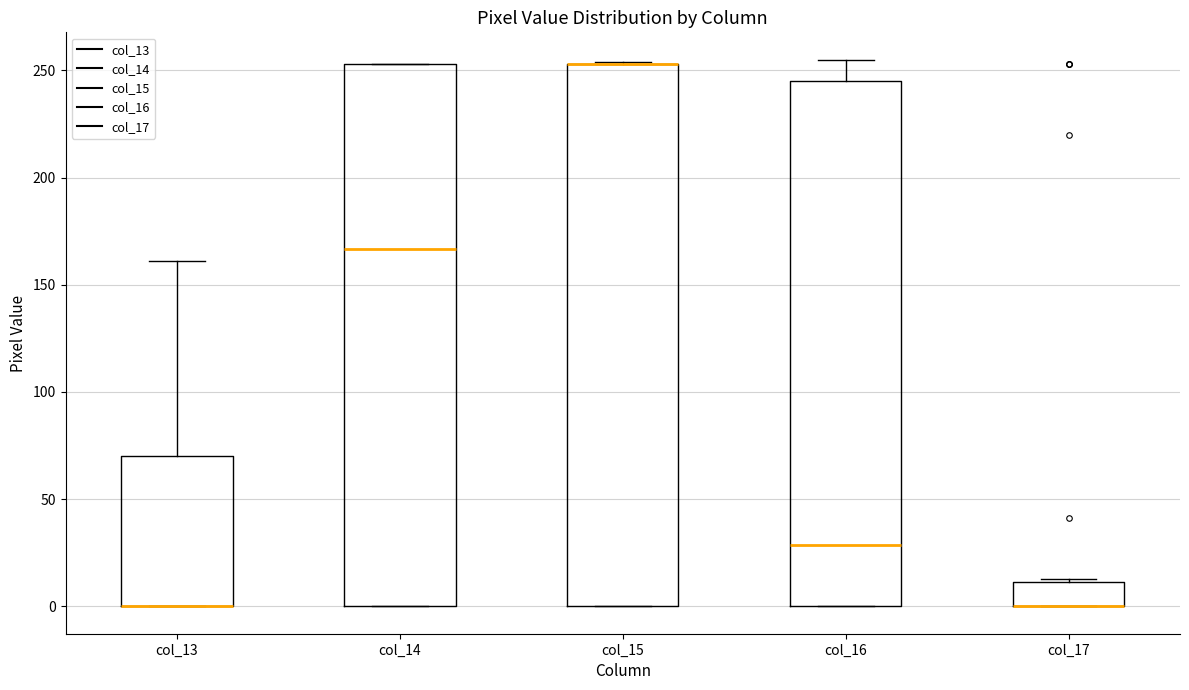

Reading left to right, transcribe this box plot: for each box, give where its median line is, the range the box spans, and where its two whiskers end, as read against the y-axis. The values are not printed on the chart, so give them approximately, as read against the axis.

col_13: median 0 (drawn on the box's lower edge), box 0 to 70, whiskers 0 to 160
col_14: median 165, box 0 to 255, whiskers 0 to 255
col_15: median 255 (drawn on the box's upper edge), box 0 to 255, whiskers 0 to 255
col_16: median 30, box 0 to 245, whiskers 0 to 255
col_17: median 0 (drawn on the box's lower edge), box 0 to 10, whiskers 0 to 15